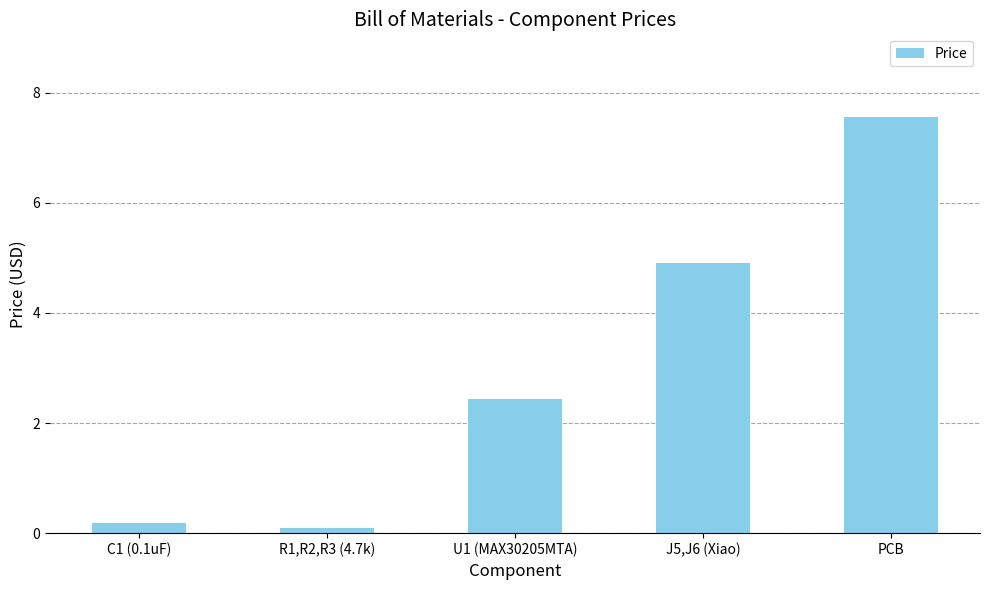

True or false: the data shows 4.0 at U1 (MAX30205MTA).

False